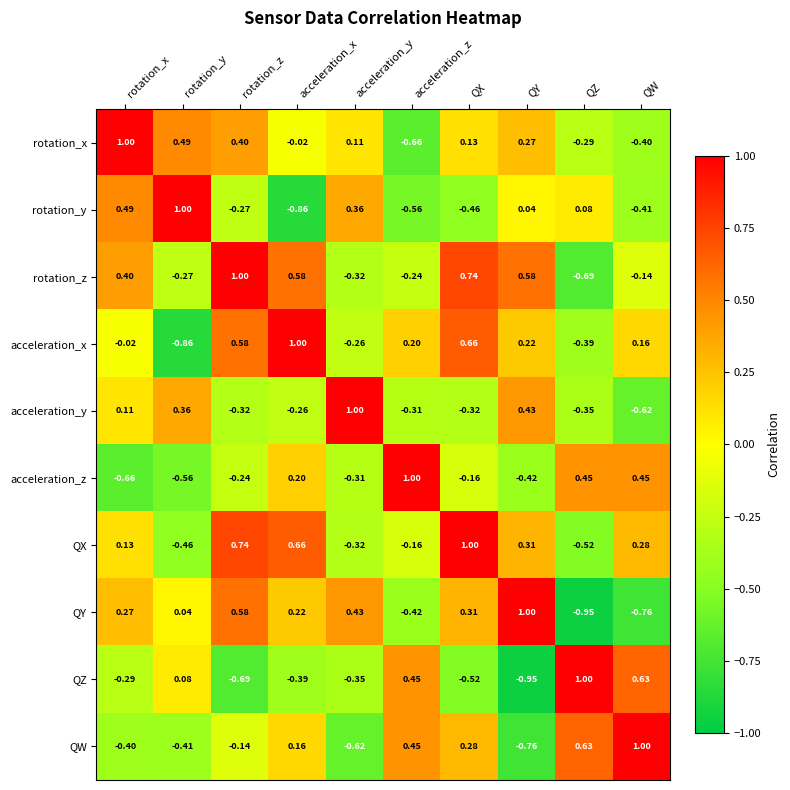

At which category is the sum across all series the highest?

QX